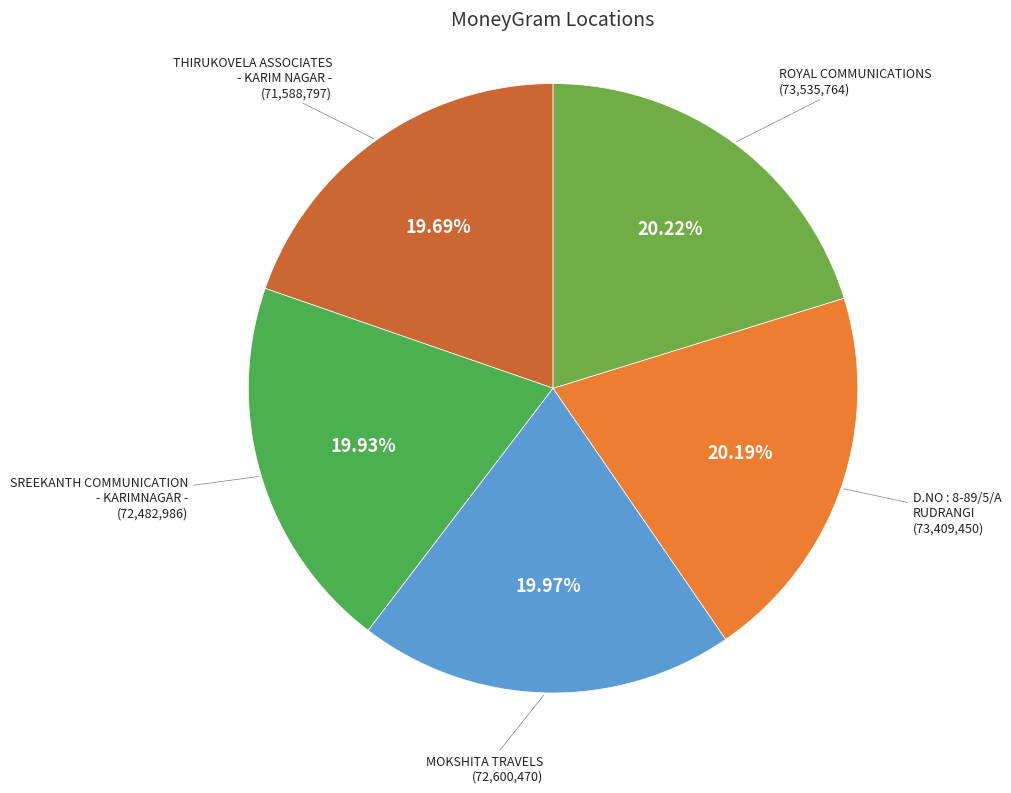

How many slices are in this pie chart?

5